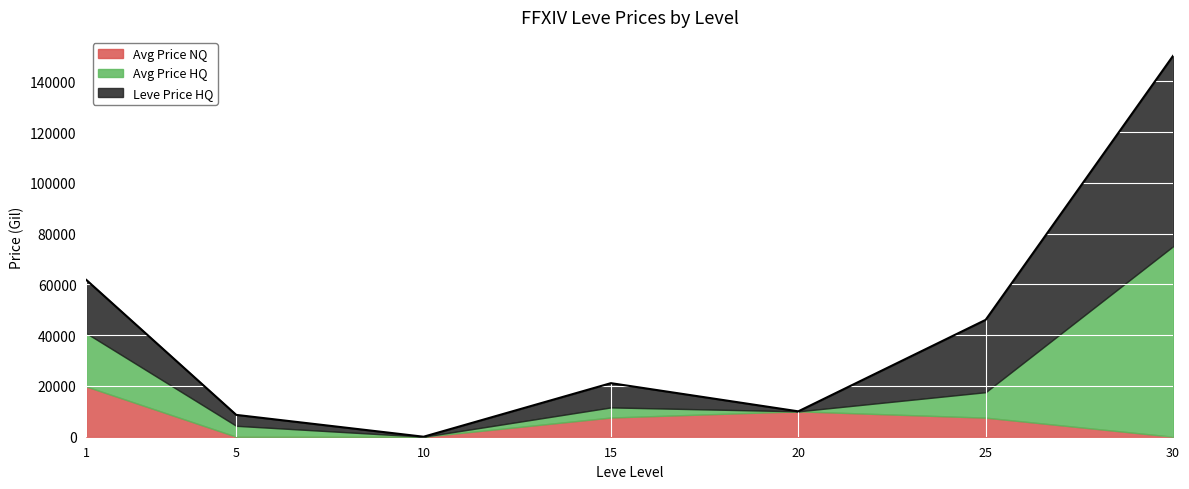

How many distinct data groups are displayed?

3